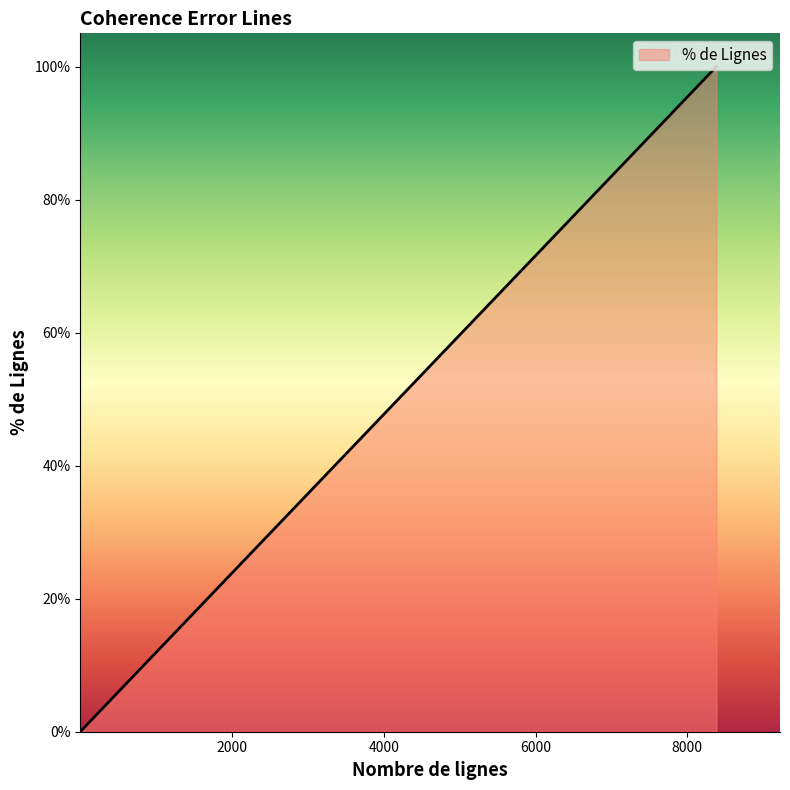

What is the sum of all values?

117.2